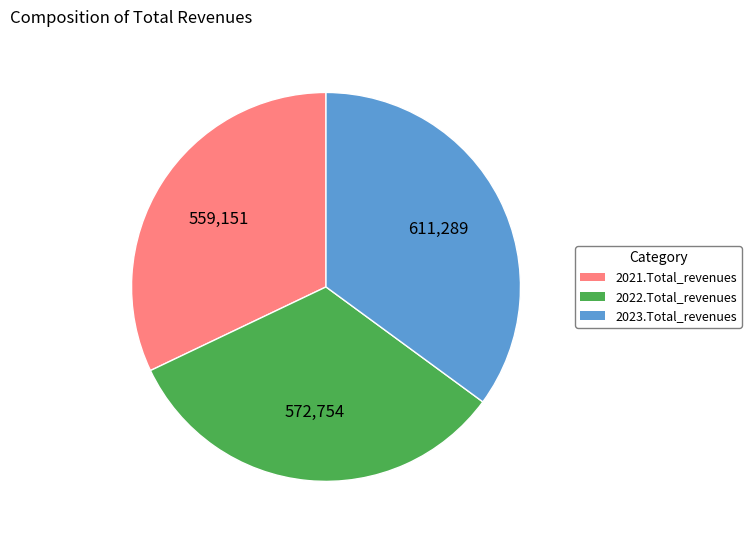

Does any single category account for the majority?

No